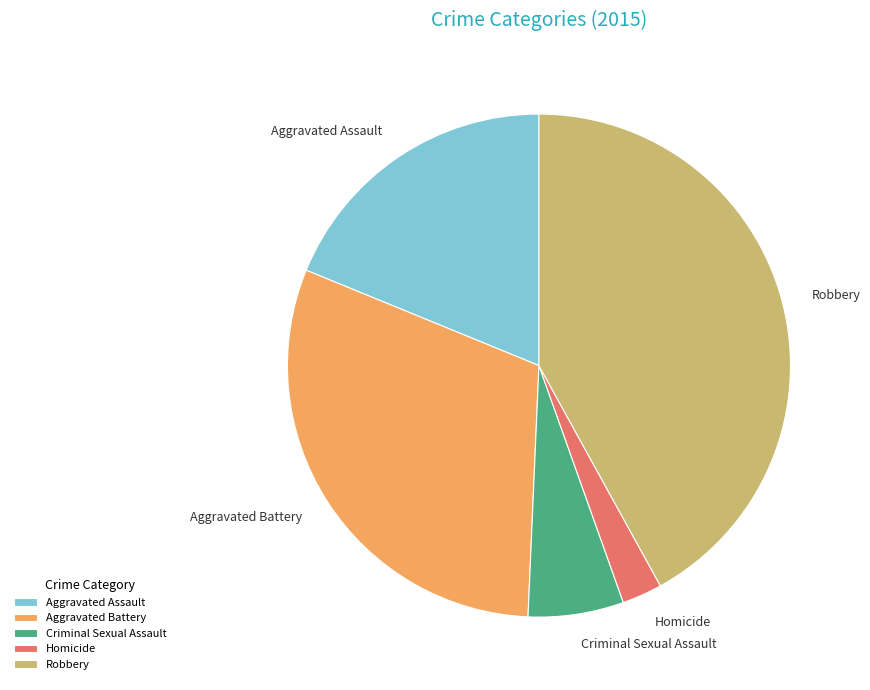

True or false: Homicide accounts for 3% of the total.

True